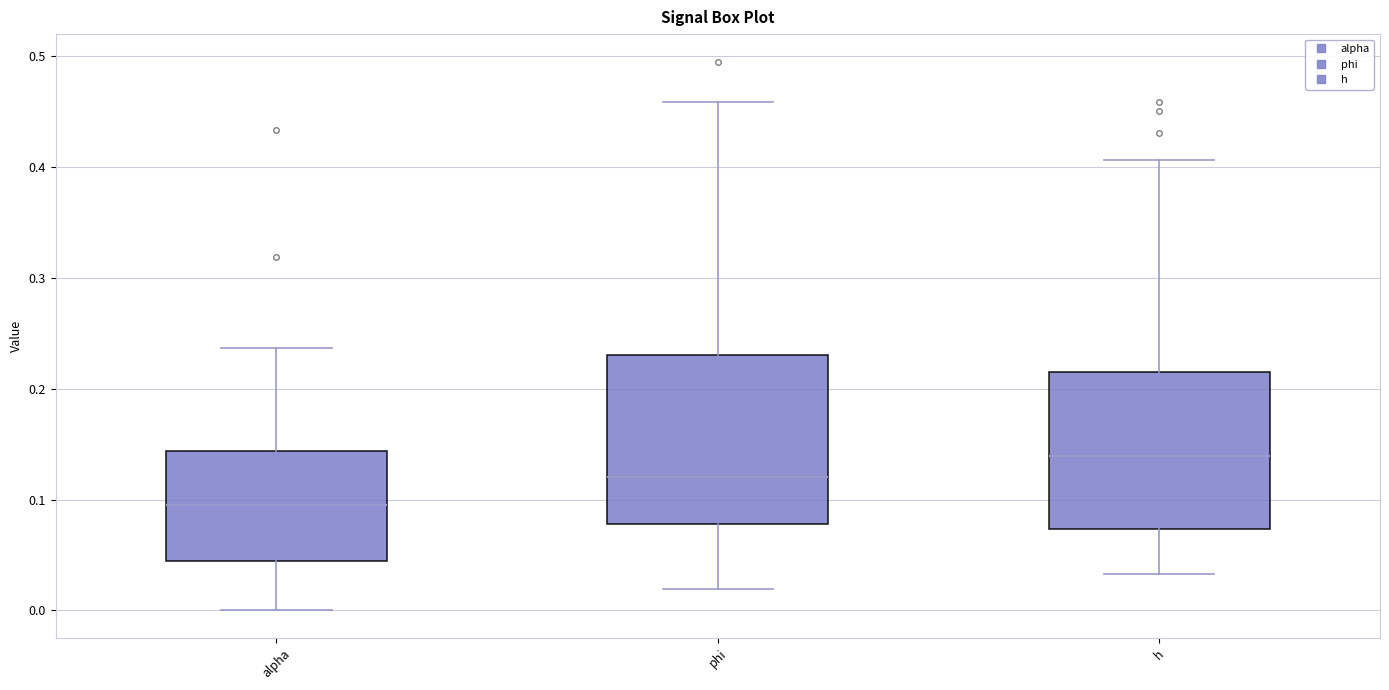

Where does the median line of the box for alpha sit on the y-axis? The values are not printed on the chart, so give them approximately, as read against the axis.

0.10